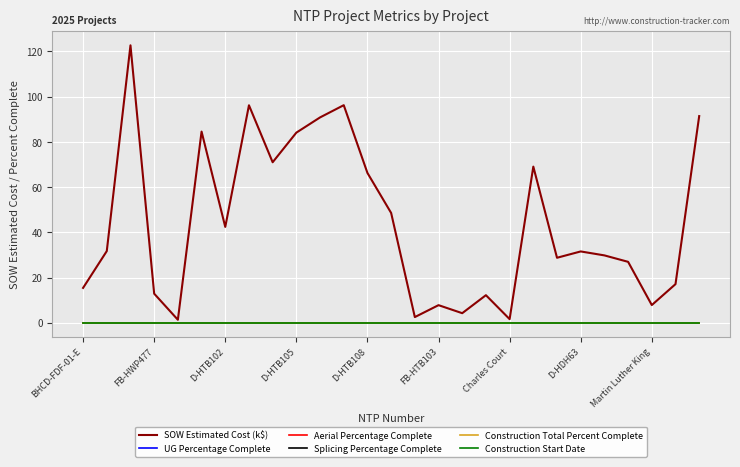

Is this an area chart (filled region under the line)?

No